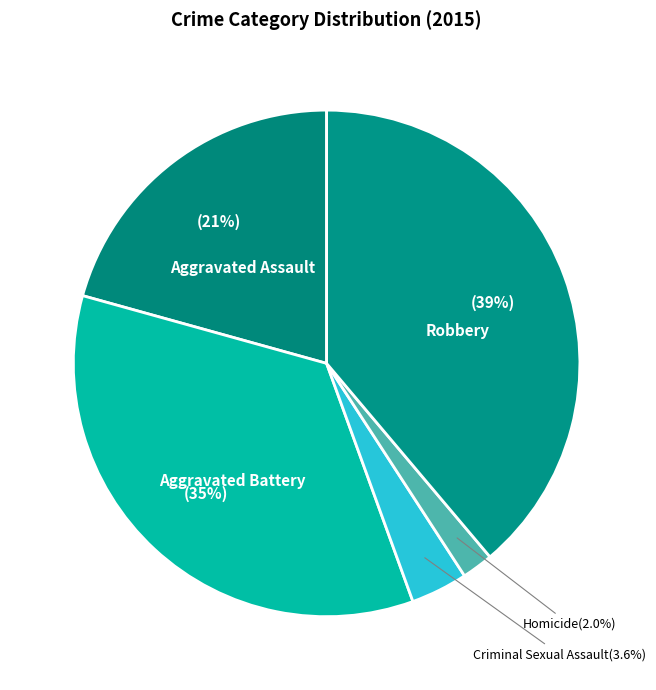

True or false: Robbery accounts for 32% of the total.

False